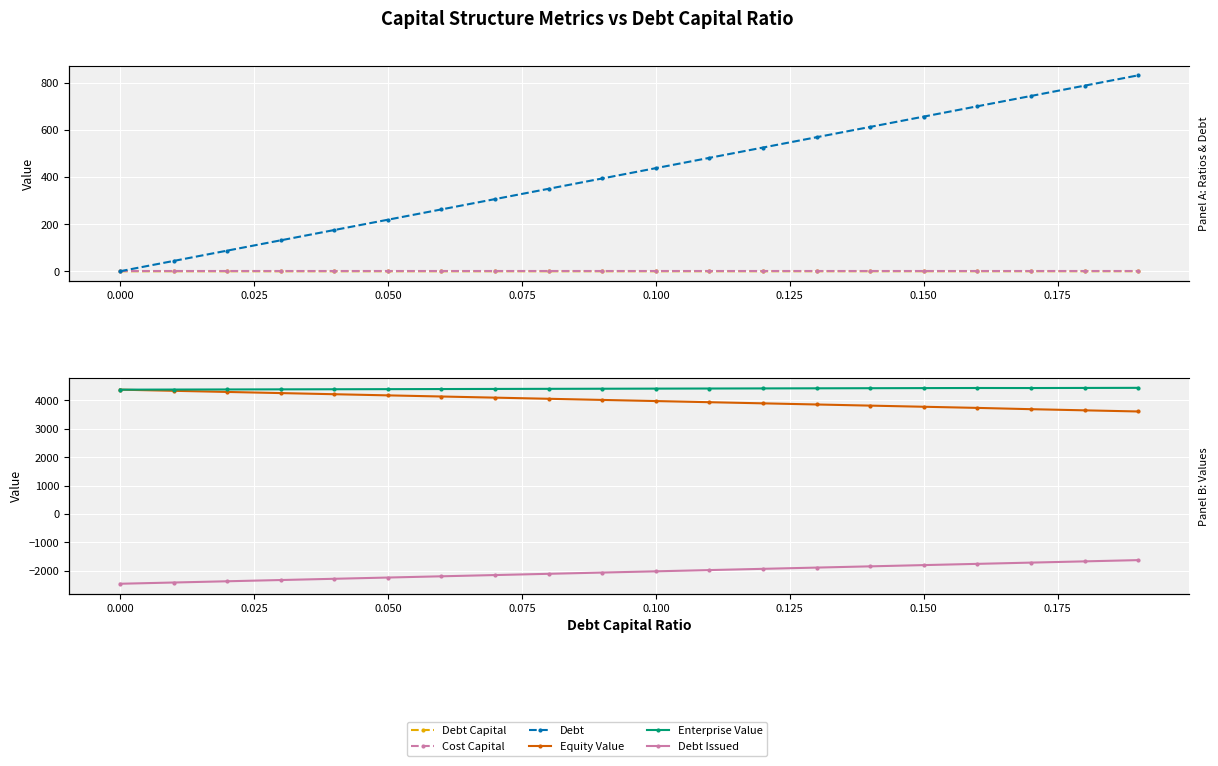

Reading left to right, transcribe all the data shown in this chart.

Debt Capital: 0.0	0.0	0.0	0.0	0.0	0.1	0.1	0.1	0.1	0.1	0.1	0.1	0.1	0.1	0.1	0.1	0.2	0.2	0.2	0.2
Cost Capital: 0.1	0.1	0.1	0.1	0.1	0.1	0.1	0.1	0.1	0.1	0.1	0.1	0.1	0.1	0.1	0.1	0.1	0.1	0.1	0.1
Debt: 0.0	43.7	87.4	131.2	174.9	218.6	262.3	306.1	349.8	393.5	437.2	480.9	524.7	568.4	612.1	655.8	699.6	743.3	787.0	830.7
Equity Value: 4369.9	4329.8	4289.7	4249.6	4209.5	4169.4	4129.3	4089.2	4049.2	4009.1	3969.1	3929.0	3889.0	3848.9	3808.9	3768.9	3728.9	3683.7	3643.4	3603.1
Enterprise Value: 4369.9	4373.5	4377.1	4380.7	4384.4	4388.0	4391.6	4395.3	4398.9	4402.6	4406.3	4409.9	4413.6	4417.3	4421.0	4424.7	4428.4	4427.0	4430.4	4433.8
Debt Issued: -2452.4	-2408.7	-2365.0	-2321.2	-2277.5	-2233.8	-2190.1	-2146.3	-2102.6	-2058.9	-2015.2	-1971.5	-1927.7	-1884.0	-1840.3	-1796.6	-1752.8	-1709.1	-1665.4	-1621.7